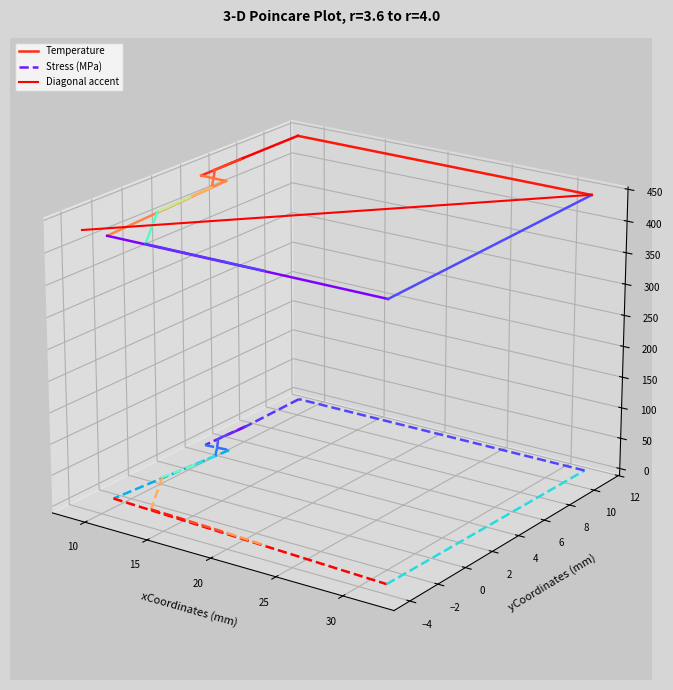

How many lines are shown in the chart?

3